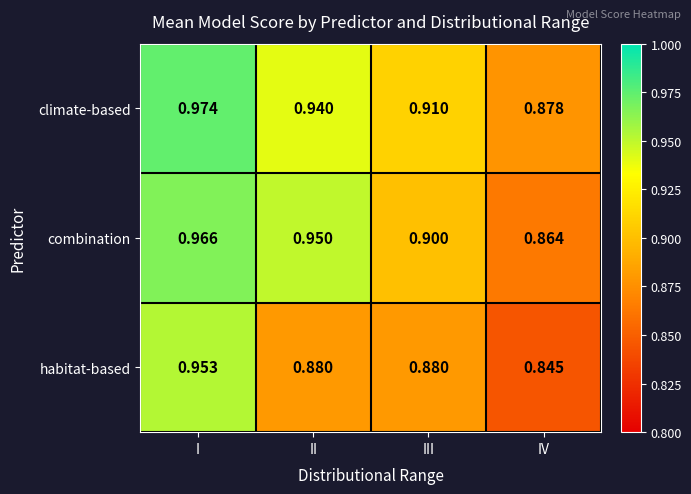

At which label is climate-based closest to 0?

IV